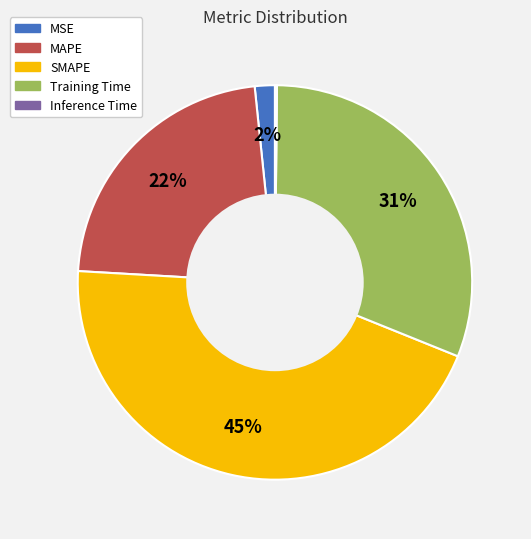

Between MAPE and Training Time, which is larger?

Training Time